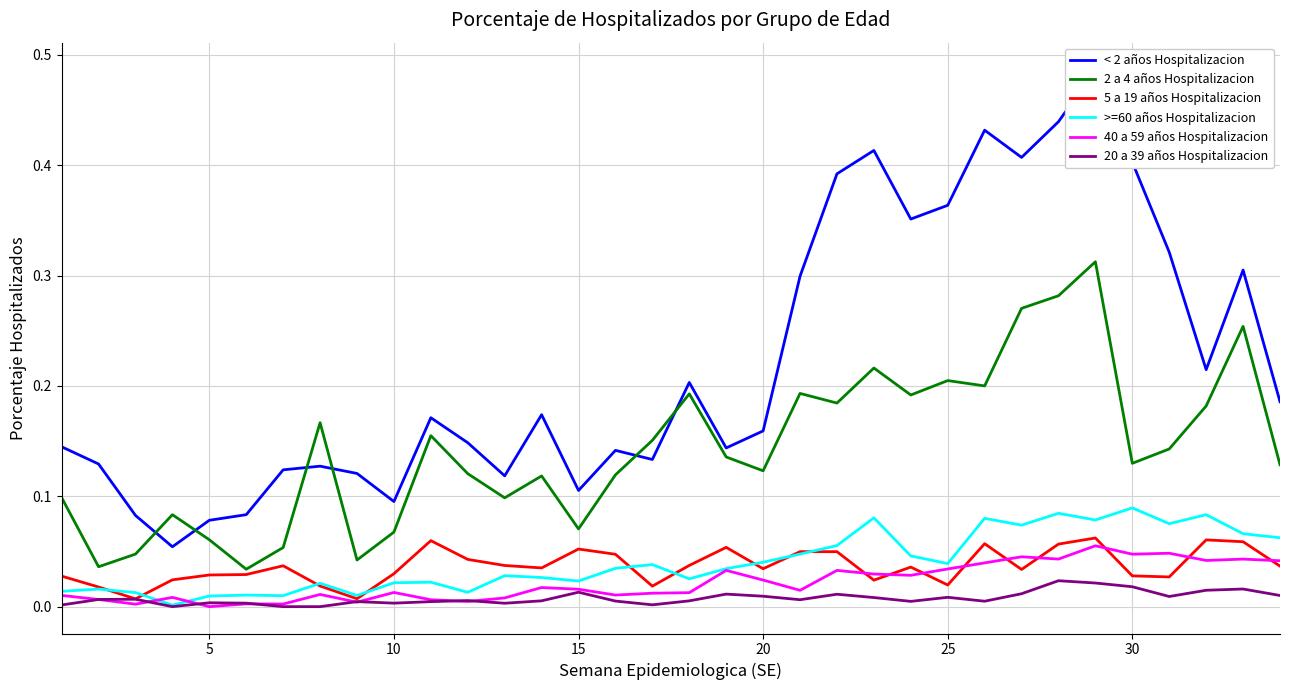

How many interior local peaks does the 2 a 4 años Hospitalizacion series have?

10